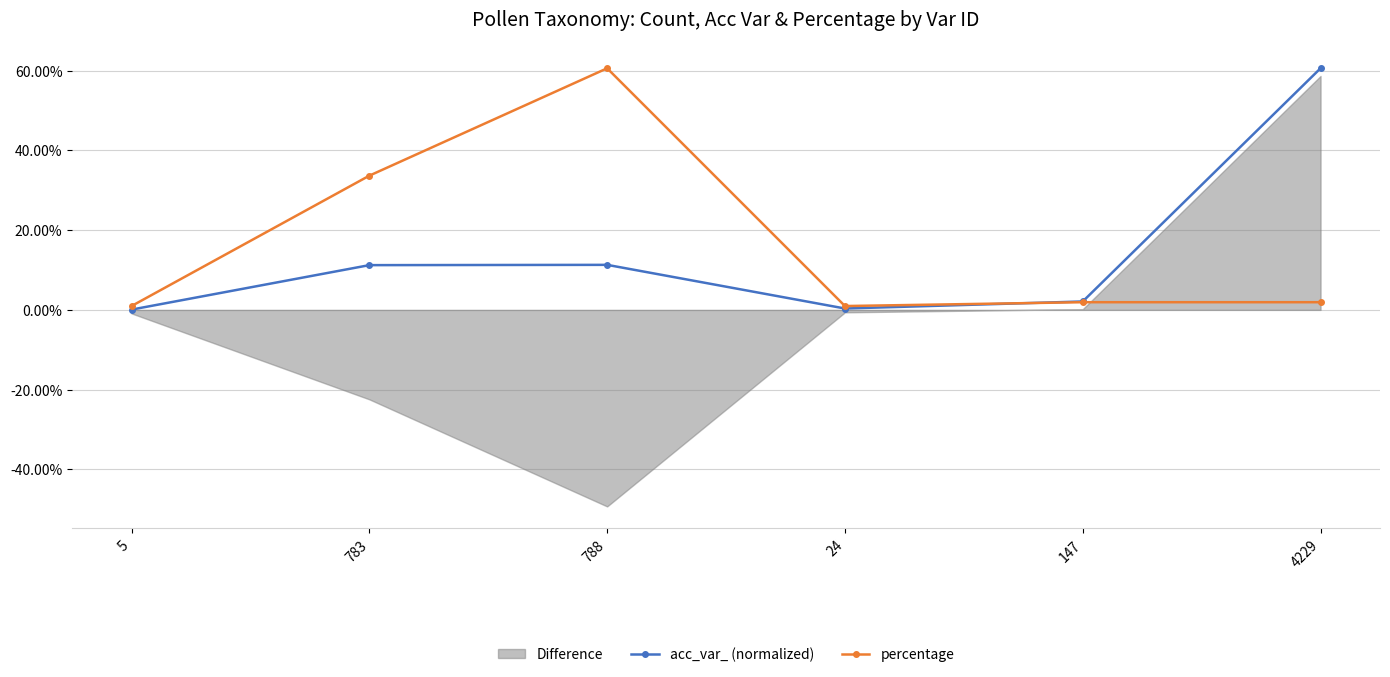

At which label does percentage reach its peak?

788